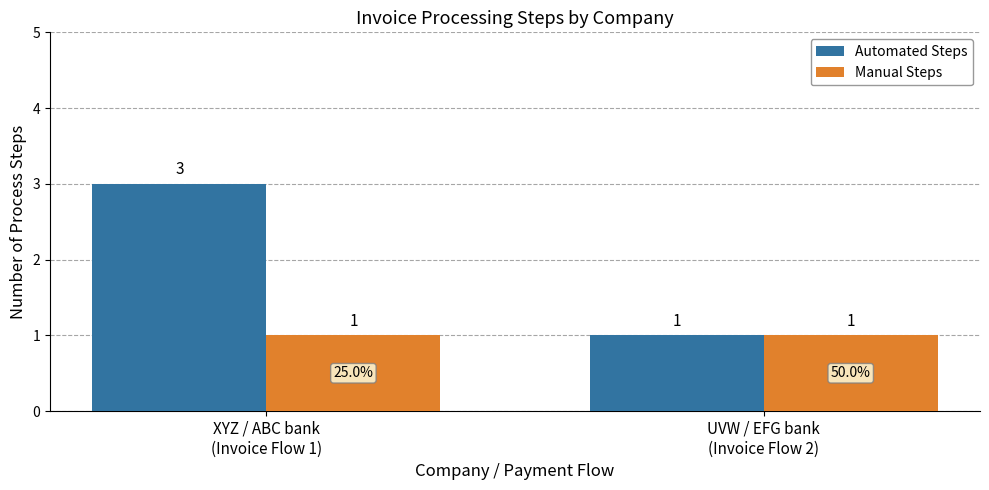

List the series in order of their peak value, lowest first.

Manual Steps, Automated Steps